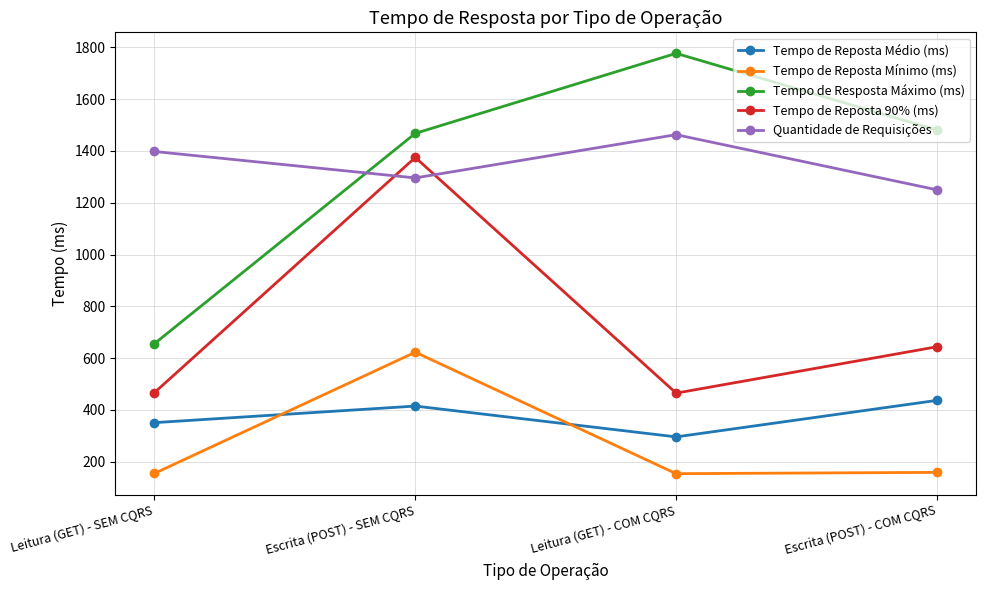

What is the difference between the highest and lowest values at Escrita (POST) - SEM CQRS?

1053